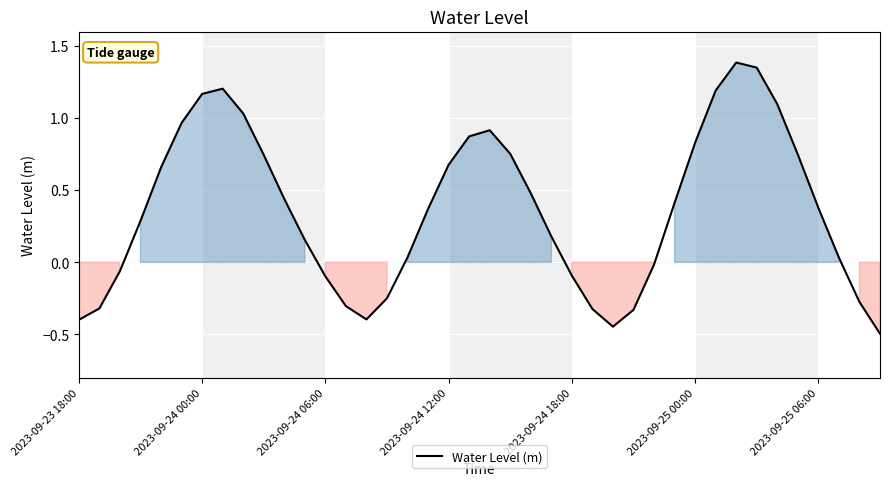

Count the number of categories in the chart.

40